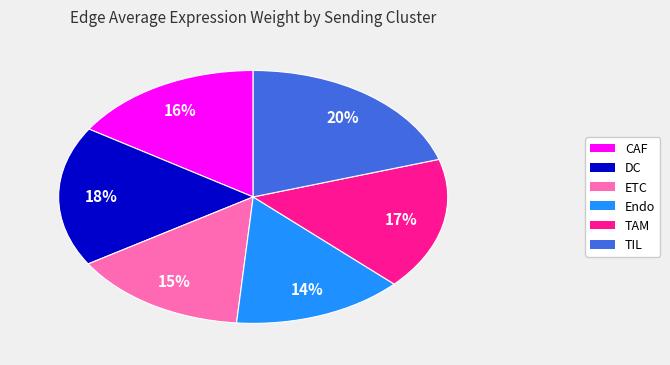

Which has a higher value, CAF or TAM?

TAM